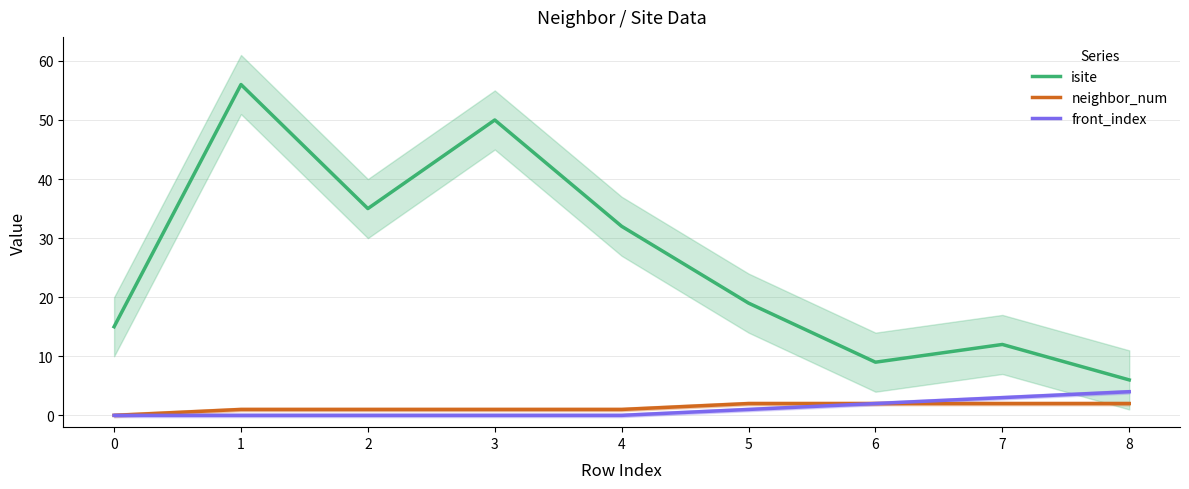

Reading left to right, transcribe all the data shown in this chart.

isite: 15	56	35	50	32	19	9	12	6
neighbor_num: 0	1	1	1	1	2	2	2	2
front_index: 0	0	0	0	0	1	2	3	4